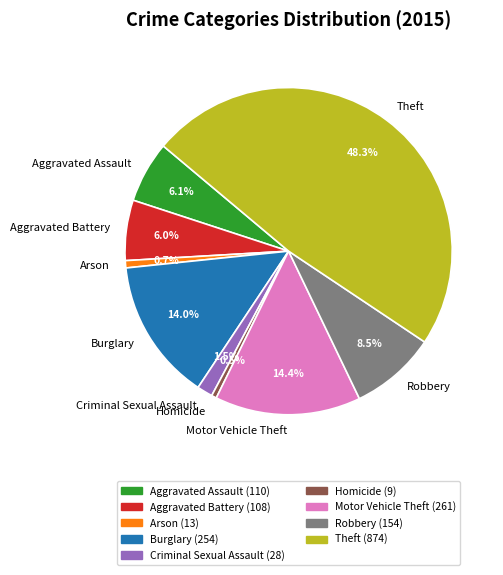

Count the number of slices in the pie.

9